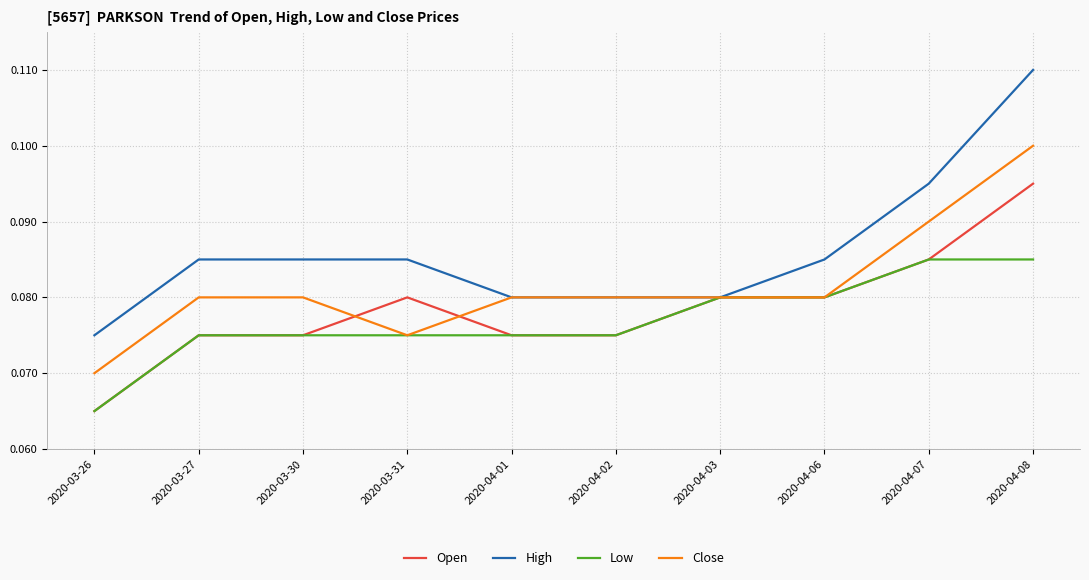

What position from the left is 2020-04-03?

7